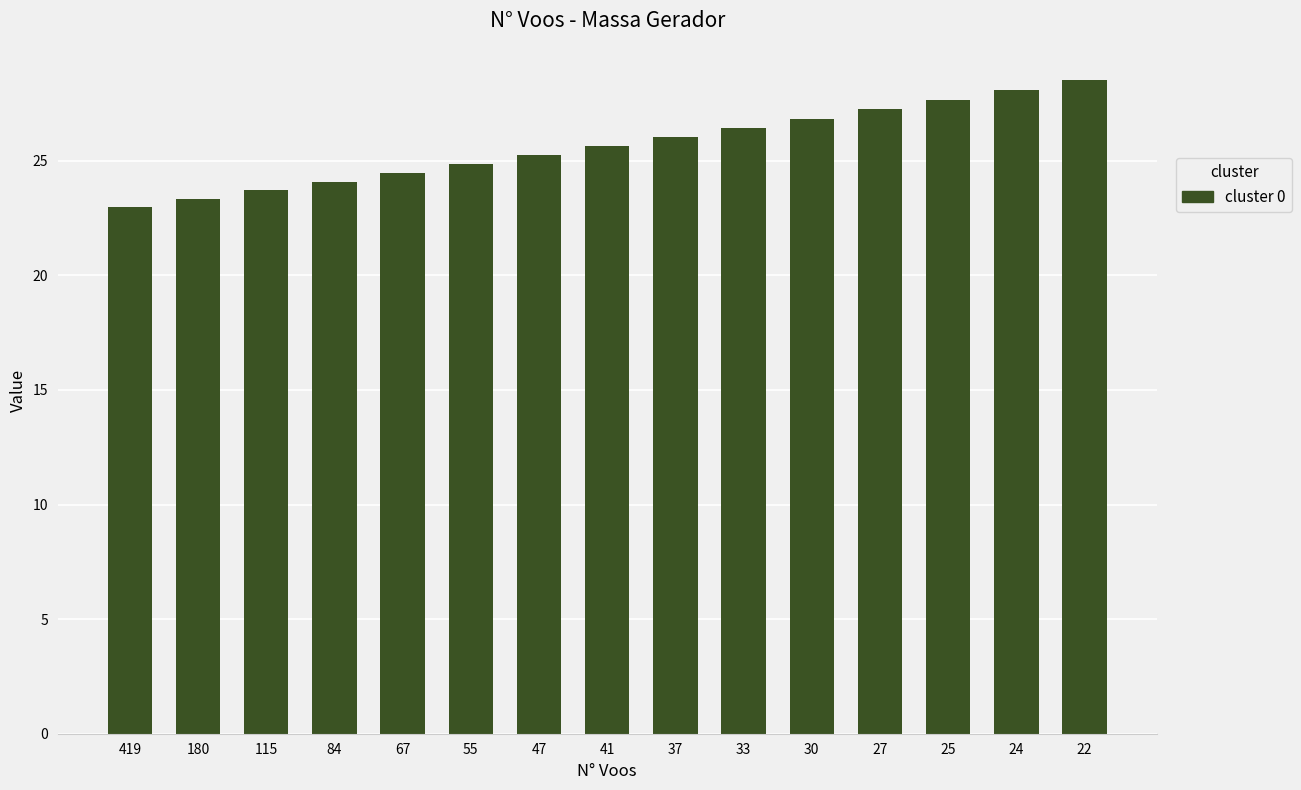

True or false: the data shows 9.1 at 419.

False